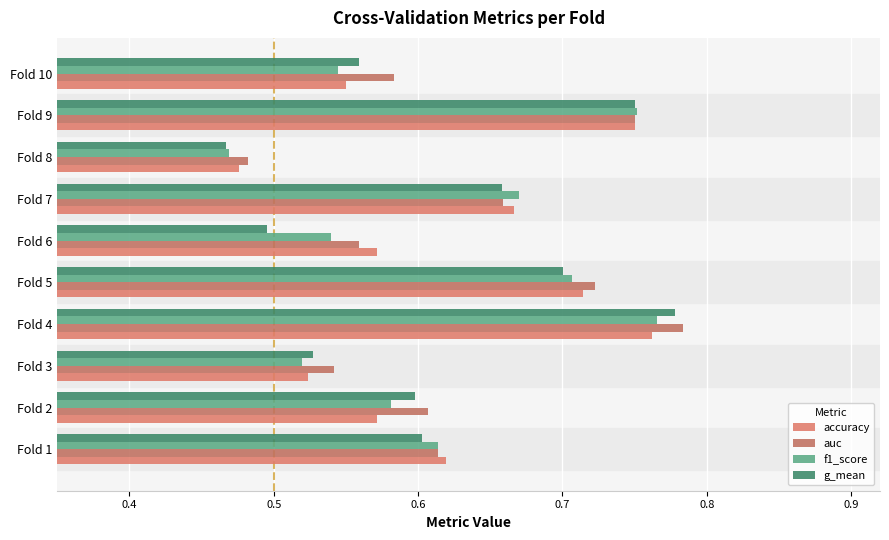

What is the lowest value of the g_mean series?

0.5